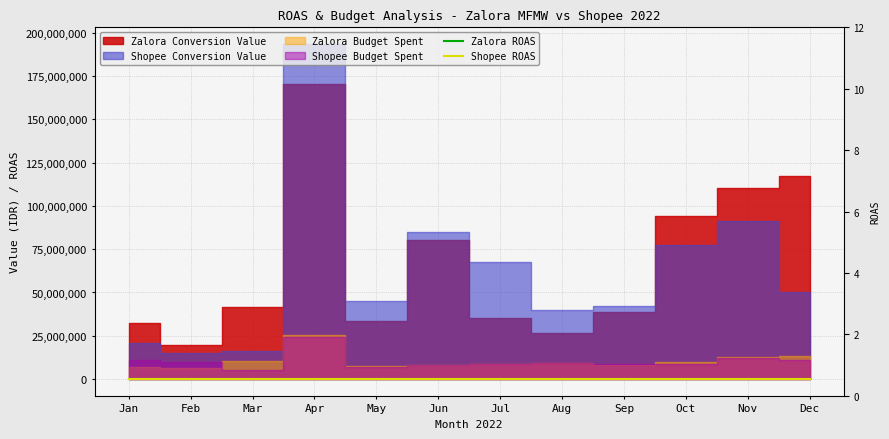

Between which two adjacent categories do Zalora ROAS and Shopee ROAS first intersect?

Mar and Apr